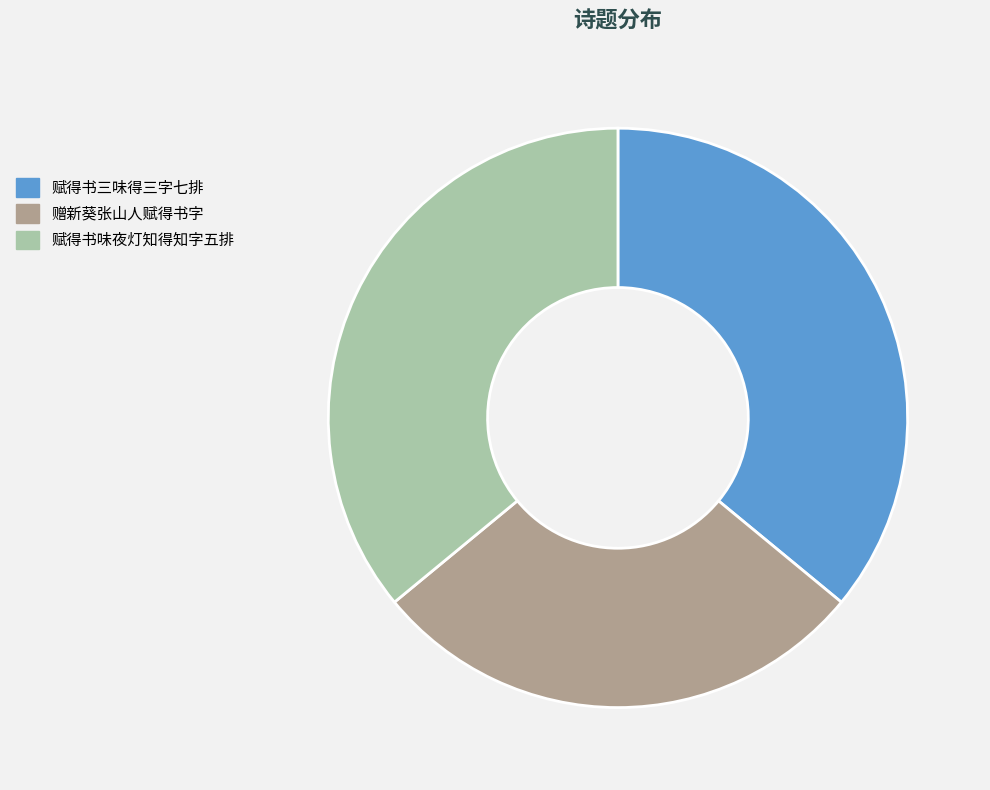

What is the smallest slice in the pie chart?

赠新葵张山人赋得书字